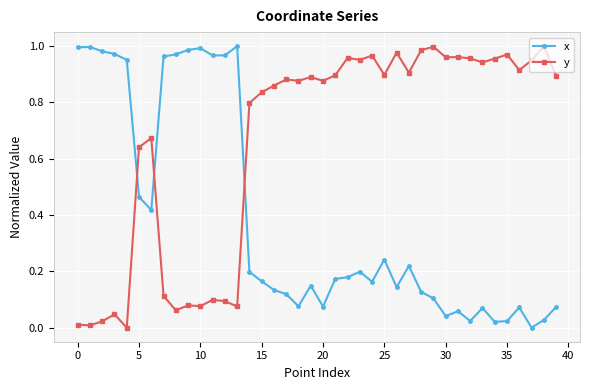

What is the sum of all y values?

26.1